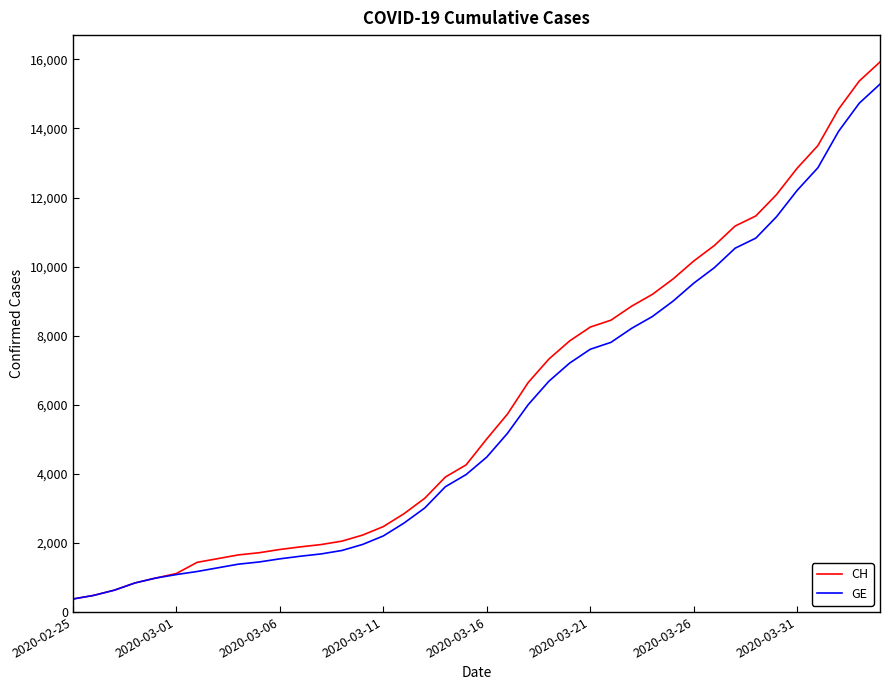

Does the chart have visible grid lines?

No